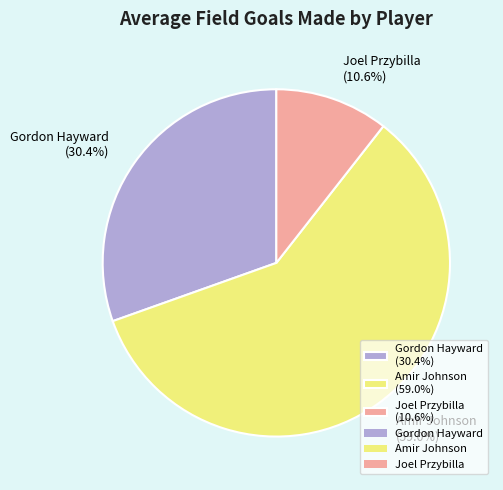

To the nearest percent, what is the average slice percentage?

33%